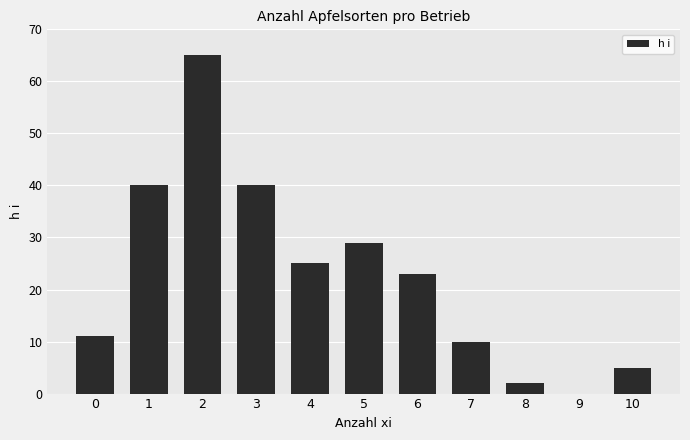

At which label is the value closest to 32?

5